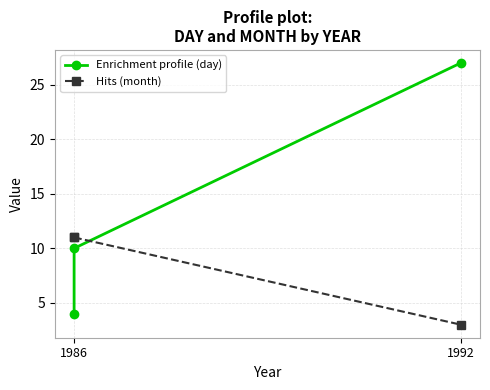

How many data points in day are above 10?

1